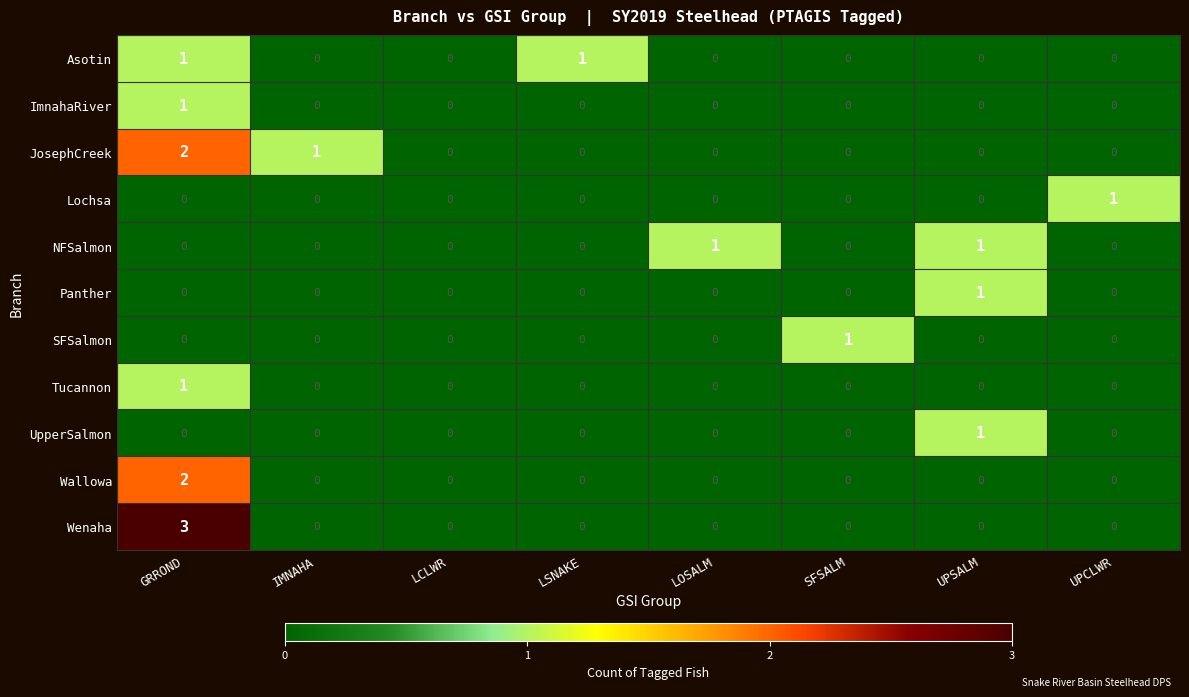

What is the difference between the maximum and minimum values in the Wenaha series?

3